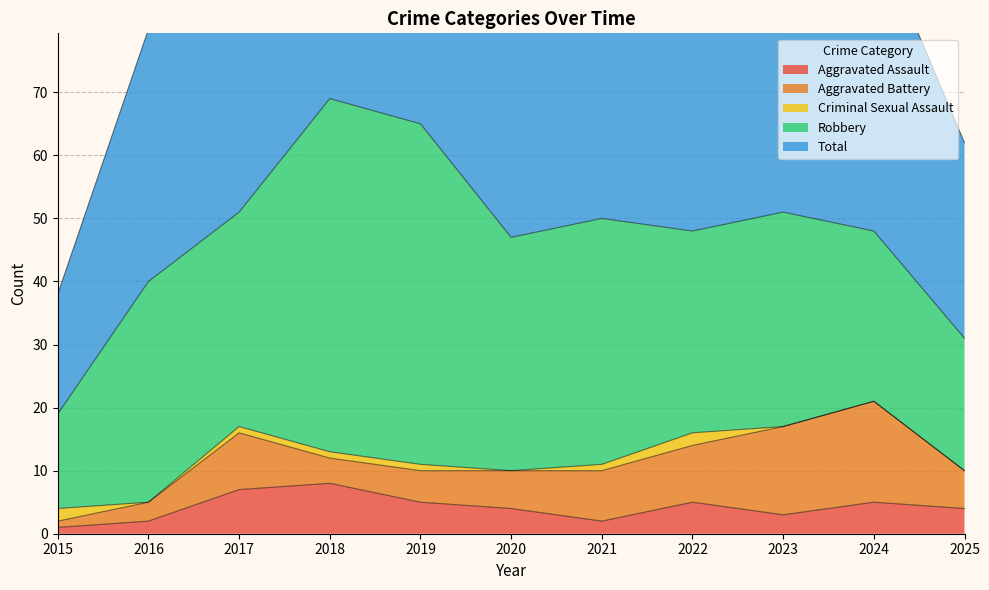

Rank the series at 2019 from highest to lowest value.

Total, Robbery, Aggravated Assault, Aggravated Battery, Criminal Sexual Assault